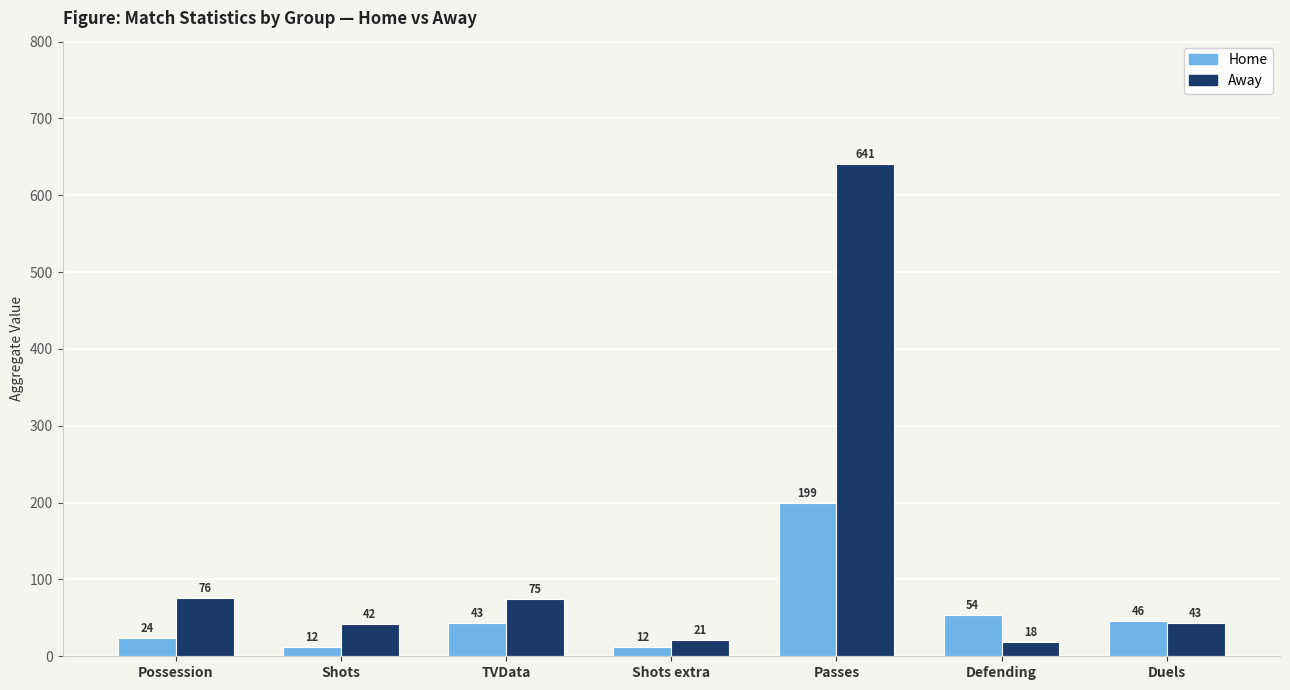

What is the value of the Home bar at the 7th from the left?

46